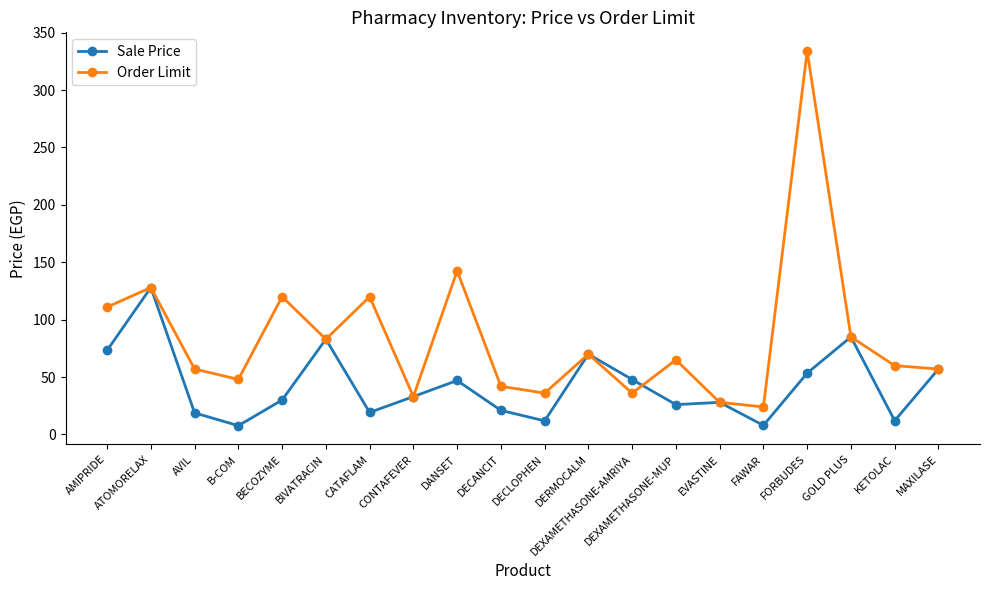

What is the difference between the Sale Price values at CATAFLAM and GOLD PLUS?

65.8